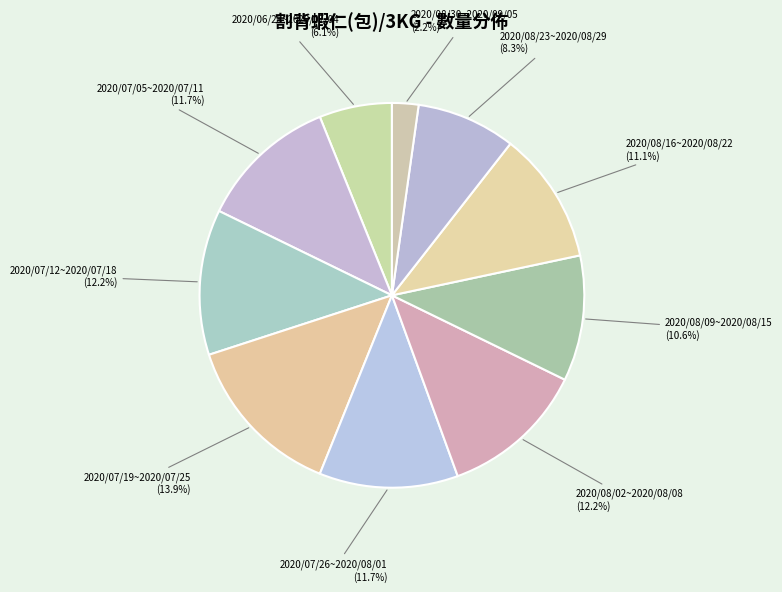

Do 2020/08/16~2020/08/22 and 2020/07/05~2020/07/11 together represent more than half of the pie?

No